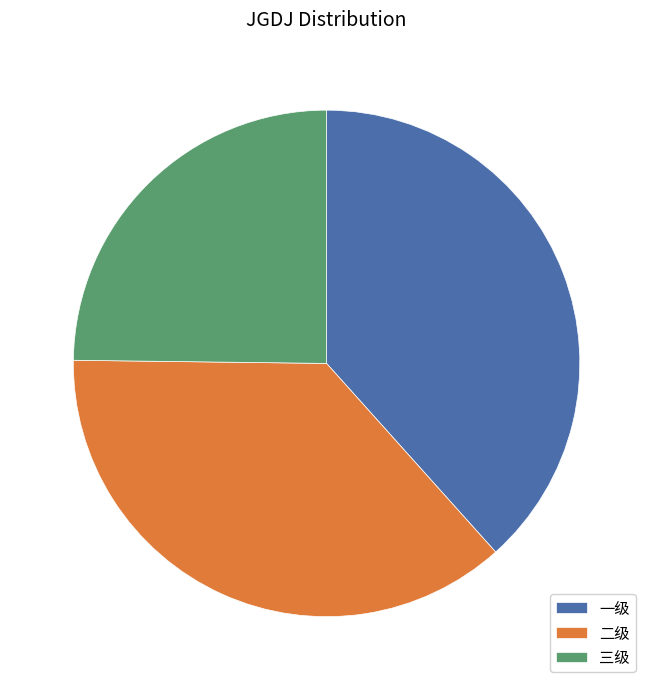

Combined, do 三级 and 一级 account for over 50%?

Yes